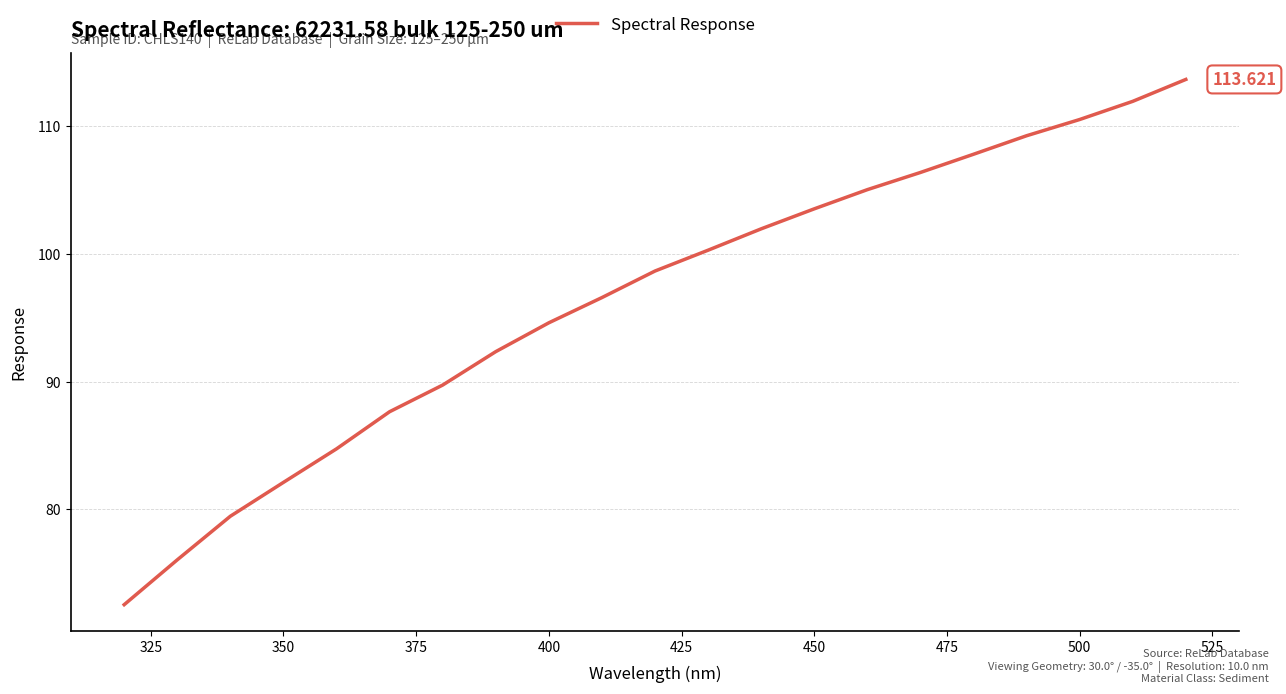

How many lines are shown in the chart?

1